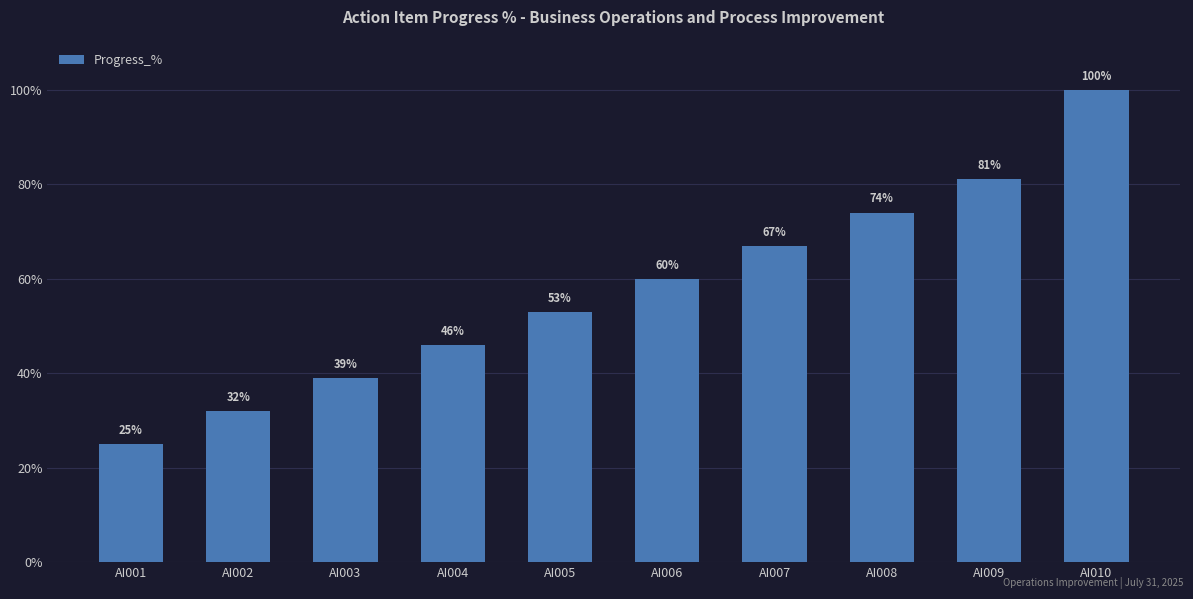

What is the maximum value shown in the chart?

100